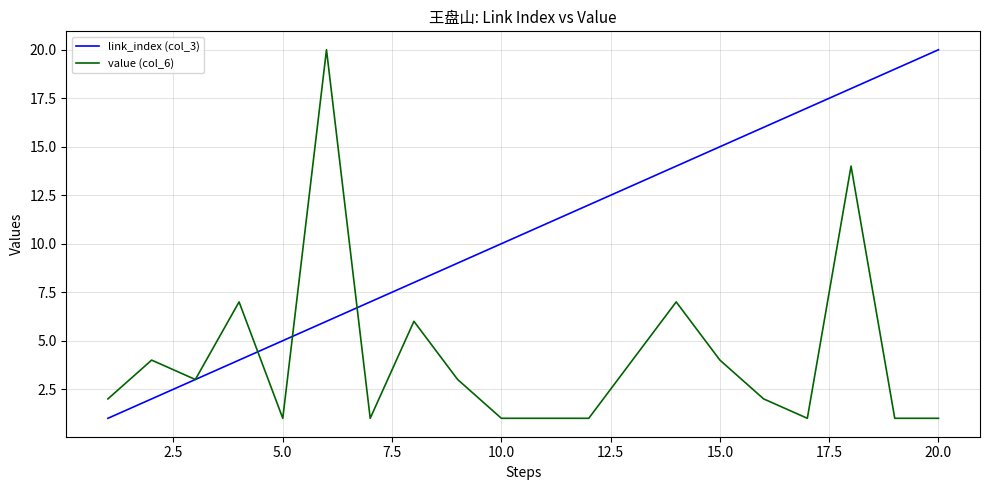

How many values in the value (col_6) series are below 3?

10